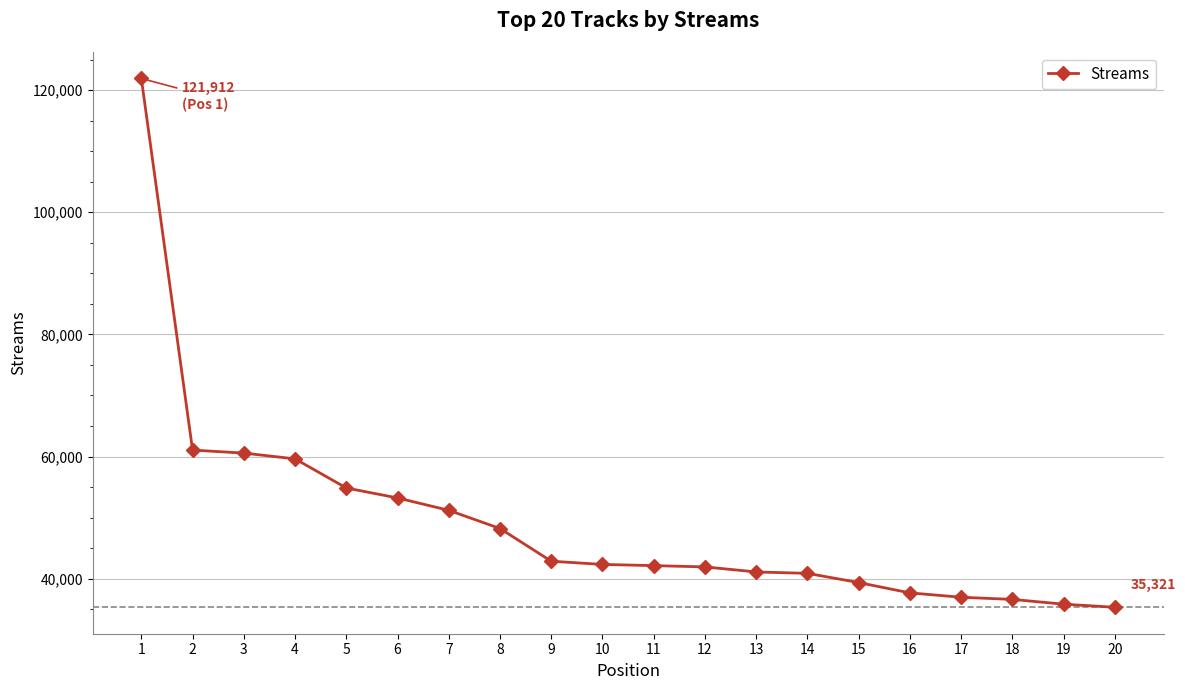

How many distinct data groups are displayed?

1